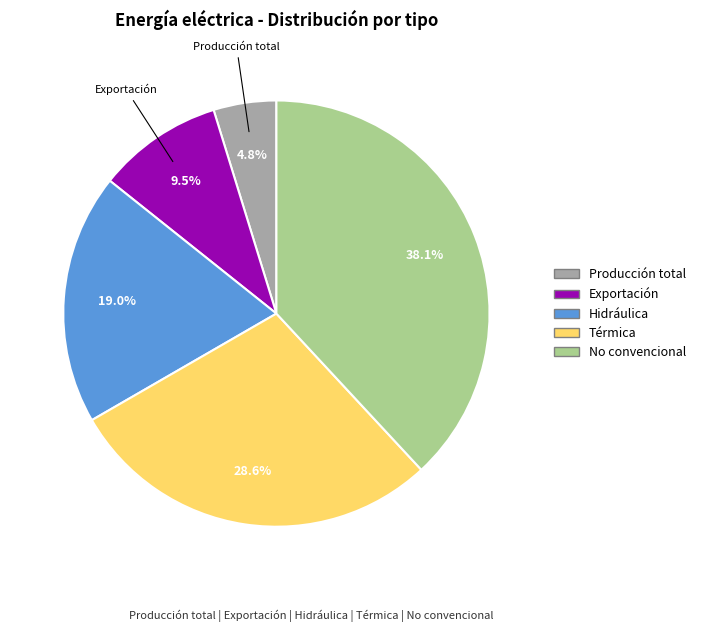

The Producción total slice represents 13% of the pie. True or false?

False